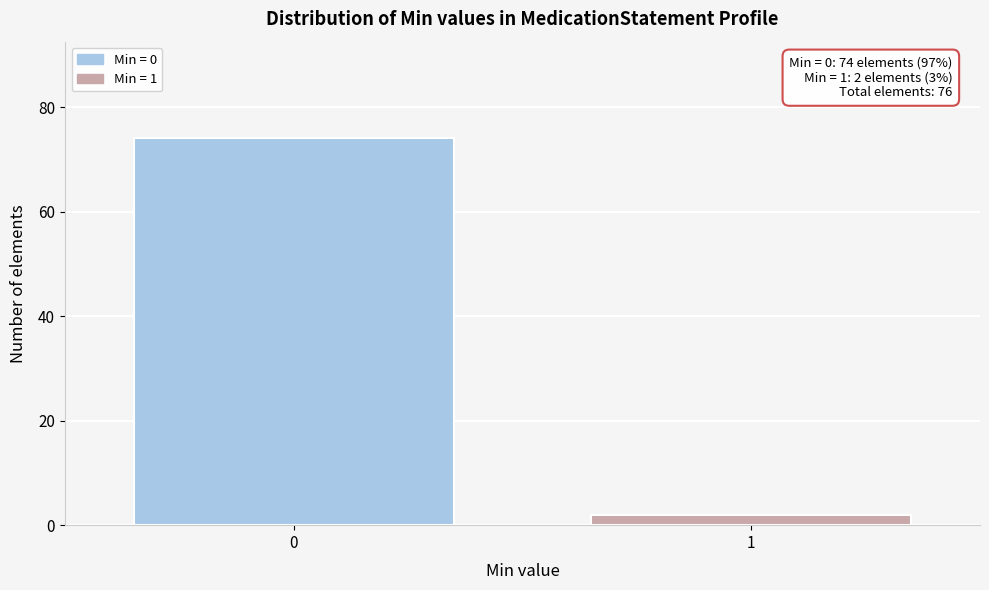

Reading right to left, list all the values displayed in this chart.

1=2	0=74